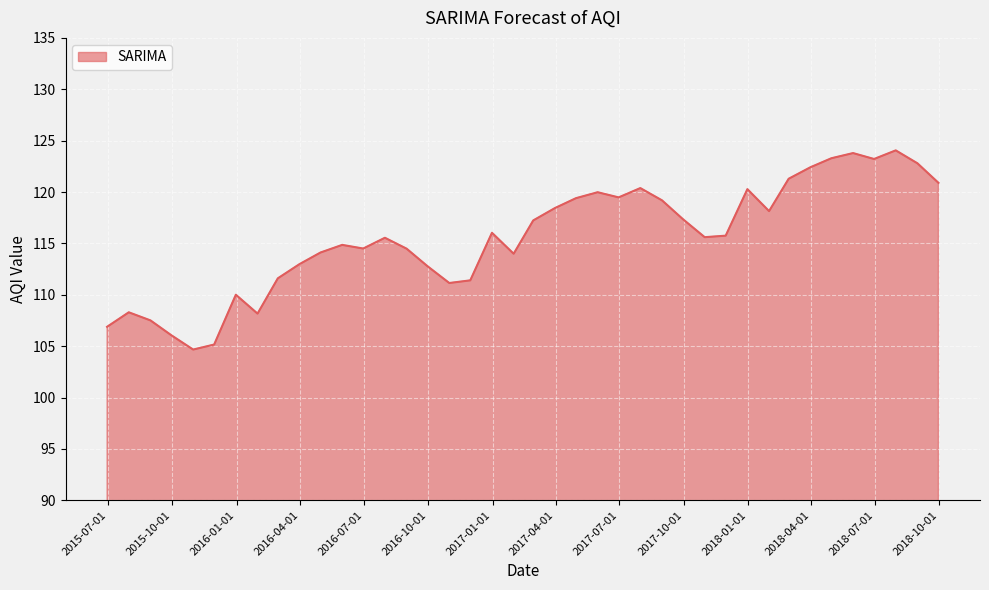

What is the minimum value shown in the chart?

104.7